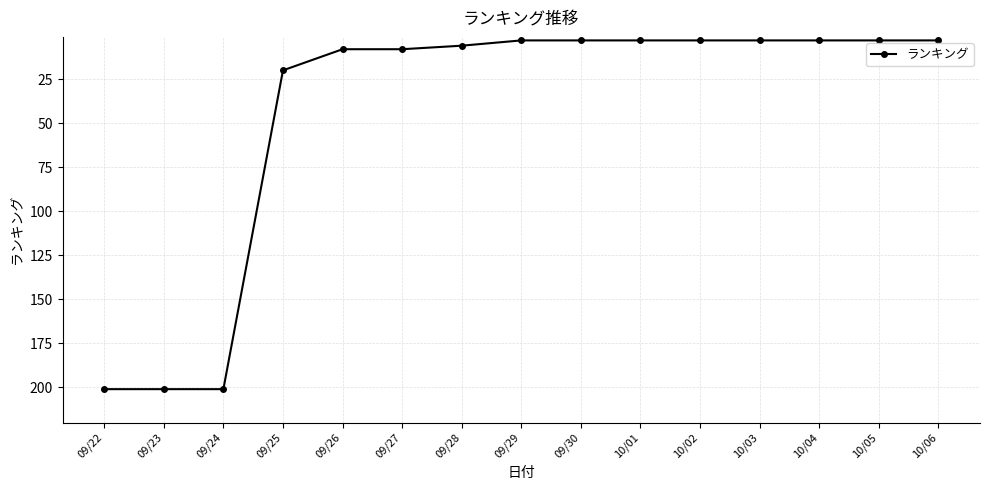

What is the value of the 11th point from the left?

3